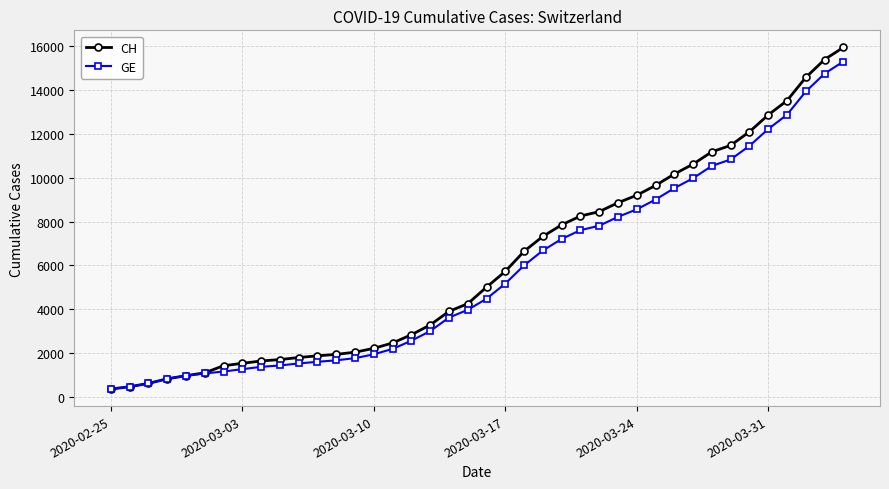

How many lines are shown in the chart?

2